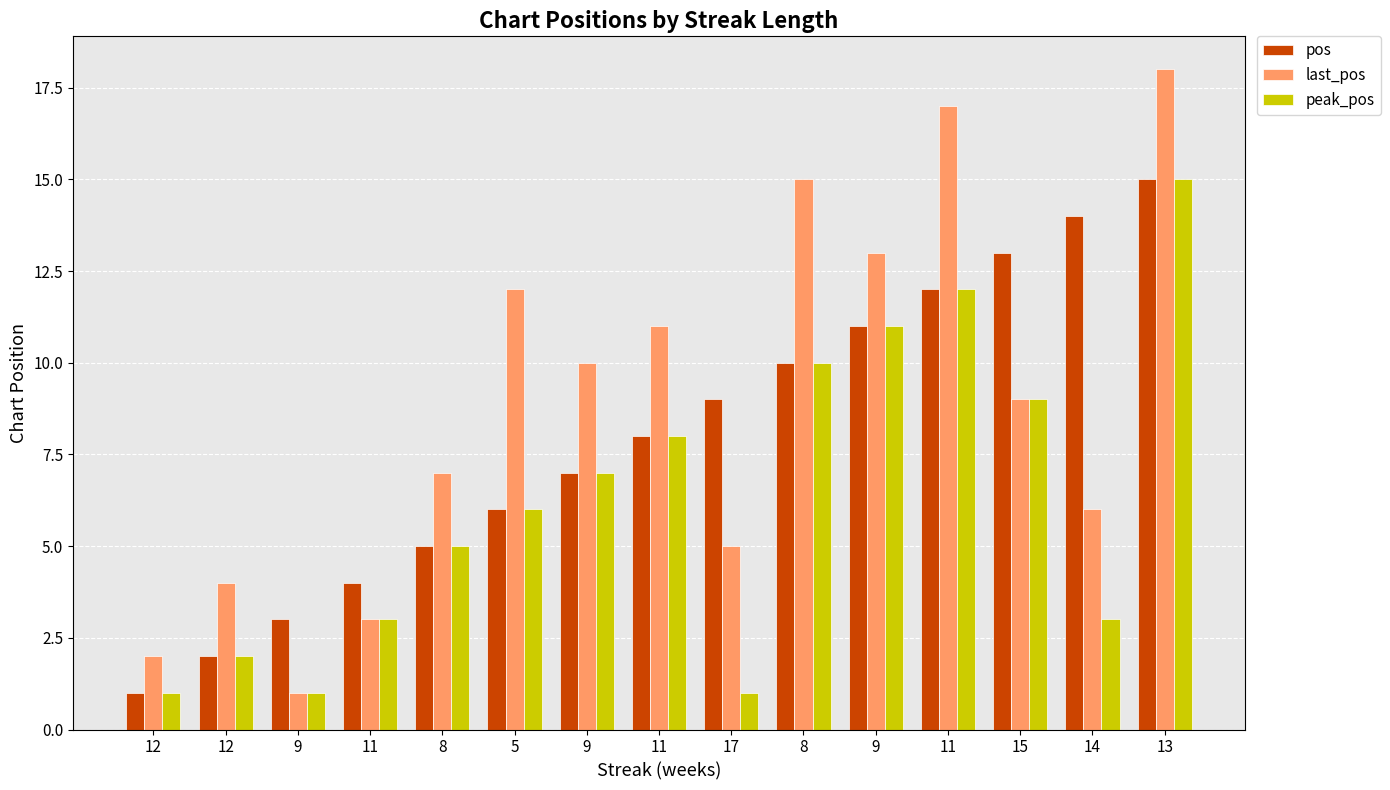

What is the difference between the maximum and minimum values in the last_pos series?

17